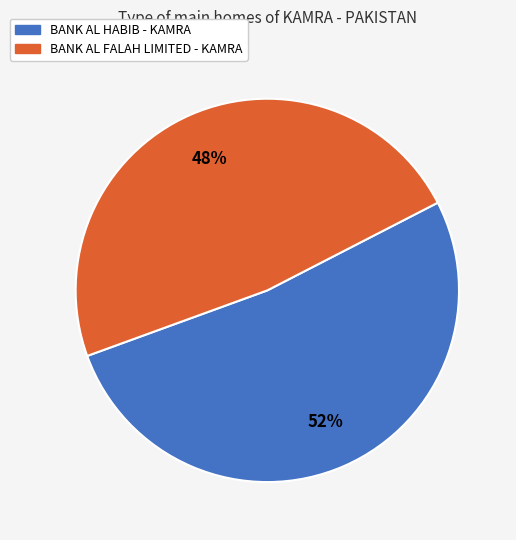

Which slice is the smallest?

BANK AL FALAH LIMITED - KAMRA